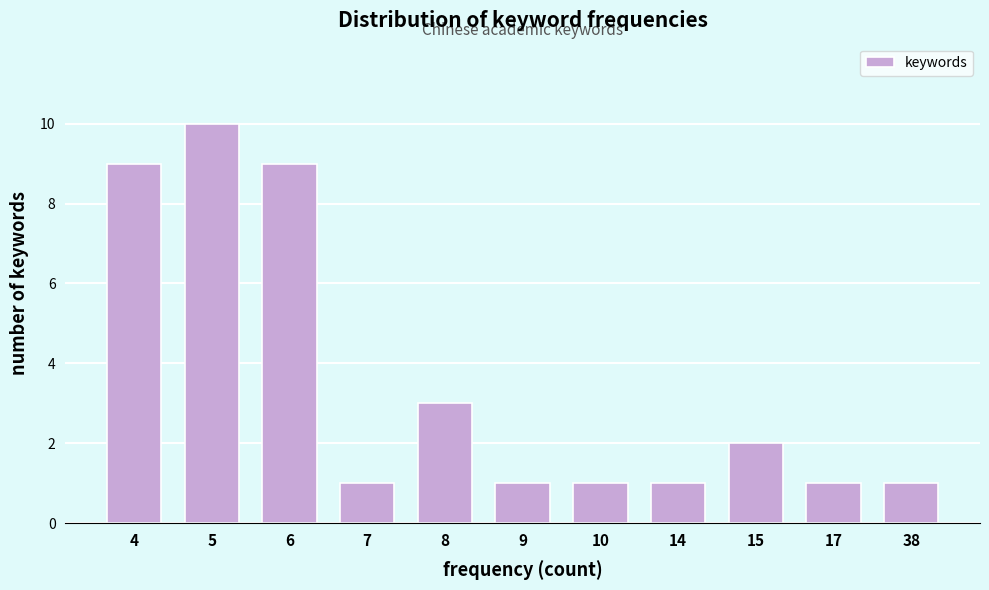

Reading left to right, what are all the values shown in this chart?

4=9	5=10	6=9	7=1	8=3	9=1	10=1	14=1	15=2	17=1	38=1